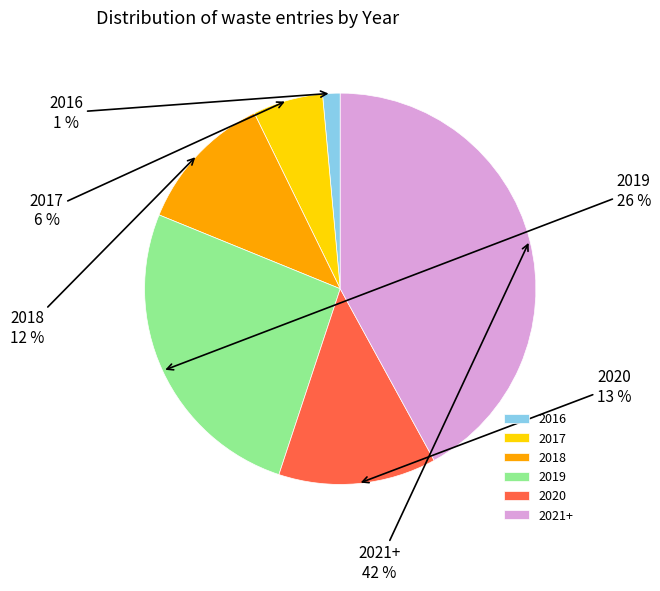

True or false: 2021+ accounts for 42% of the total.

True